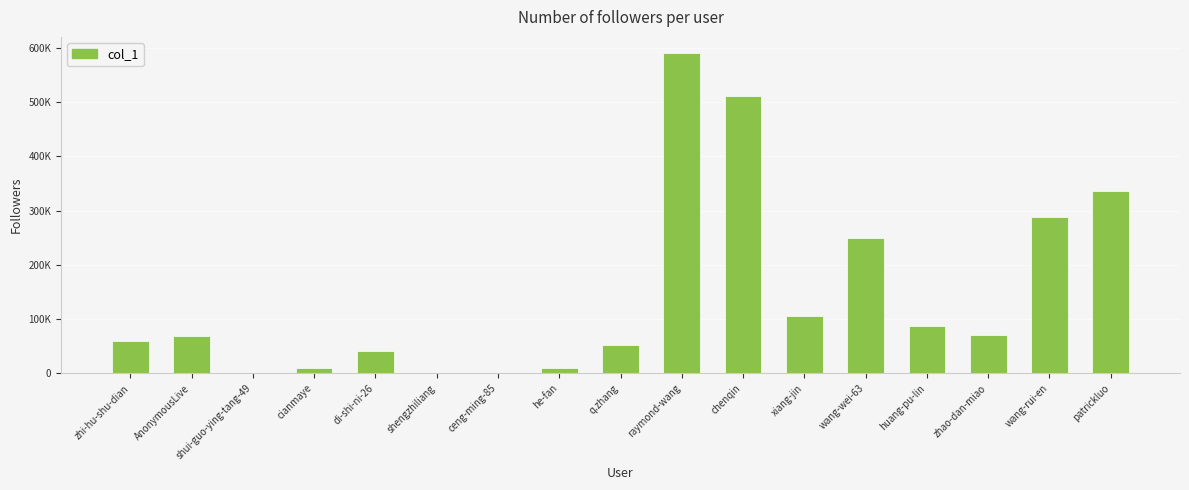

What is the sum of all values?

2481335